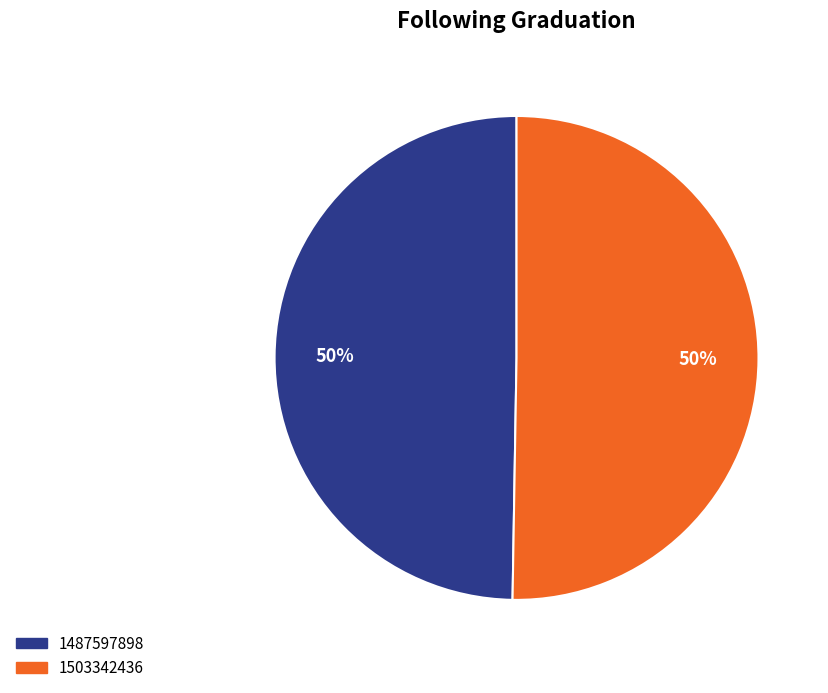

The 1487597898 slice represents 7% of the pie. True or false?

False